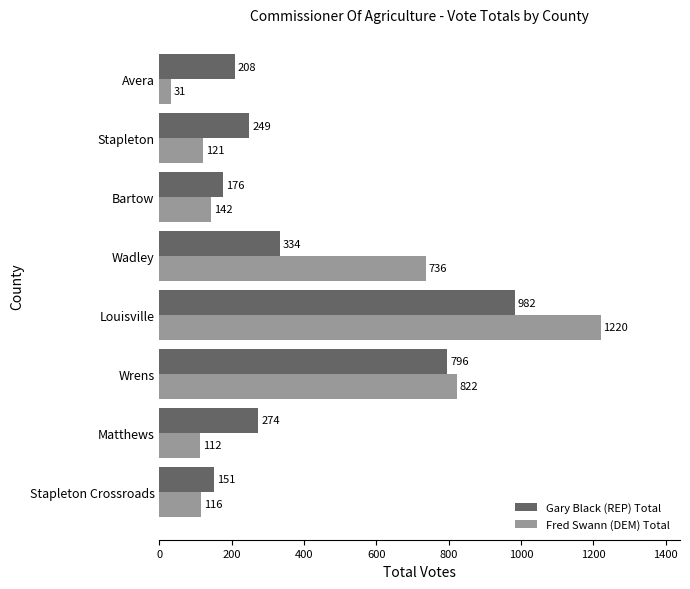

What is the smallest value displayed?

31